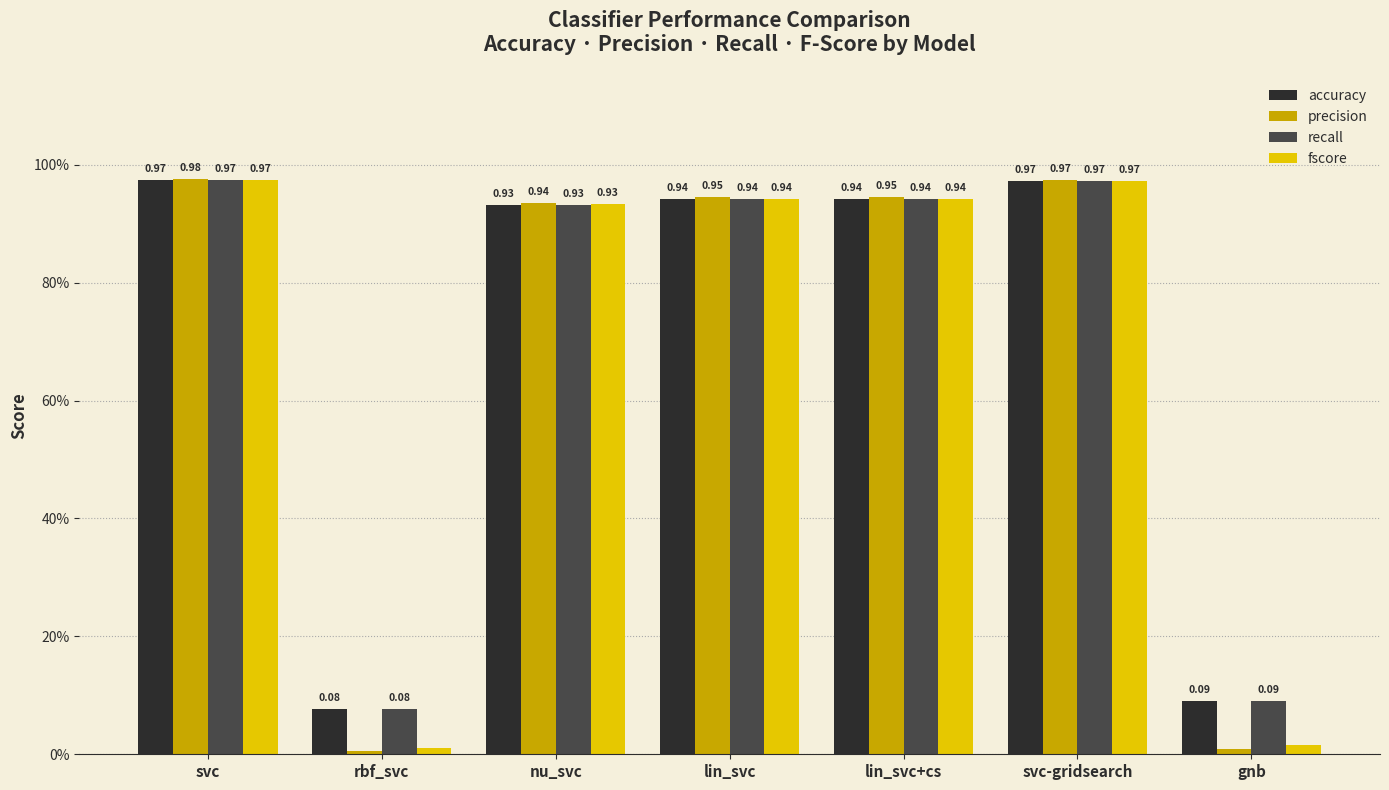

What is the lowest value of the recall series?

0.1